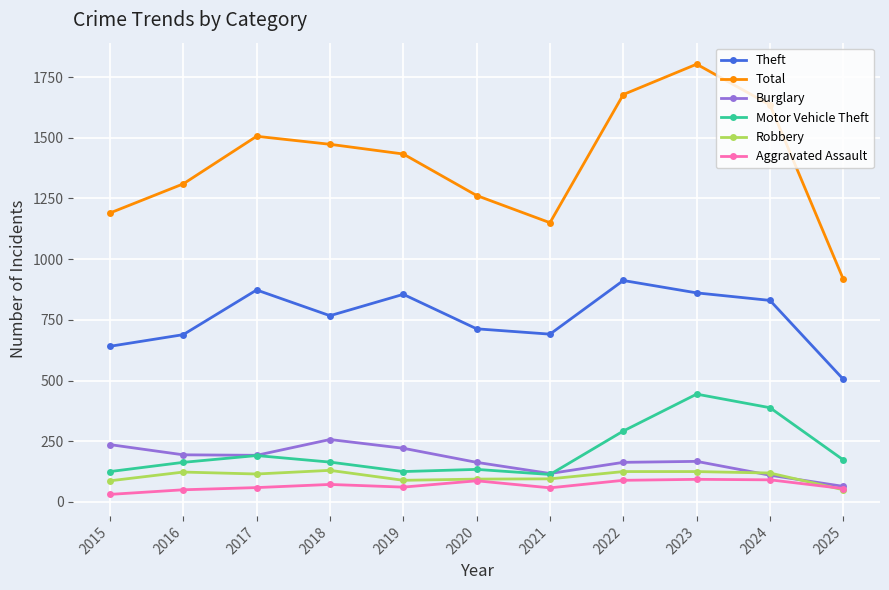

How many distinct data groups are displayed?

6